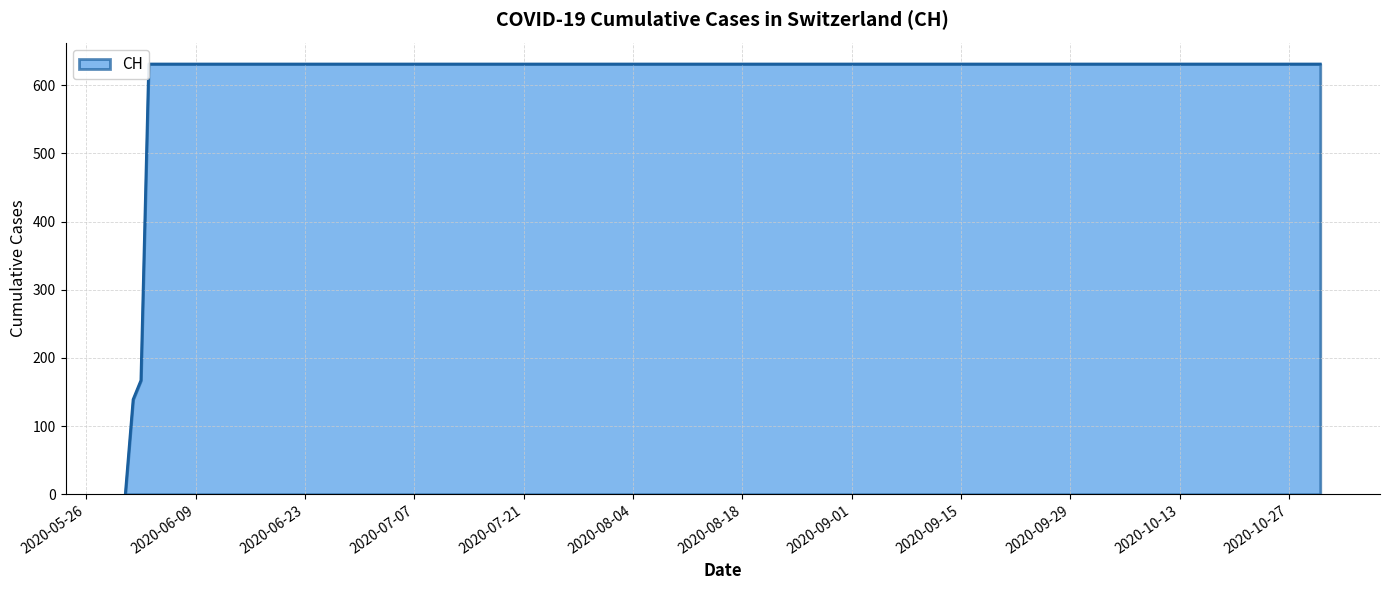

Rank the categories by value from lowest to highest.

2020-05-31, 2020-06-01, 2020-06-02, 2020-06-03, 2020-06-04, 2020-06-10, 2020-06-20, 2020-06-30, 2020-07-10, 2020-07-20, 2020-07-31, 2020-08-10, 2020-08-20, 2020-08-31, 2020-09-10, 2020-09-20, 2020-09-30, 2020-10-10, 2020-10-20, 2020-10-31